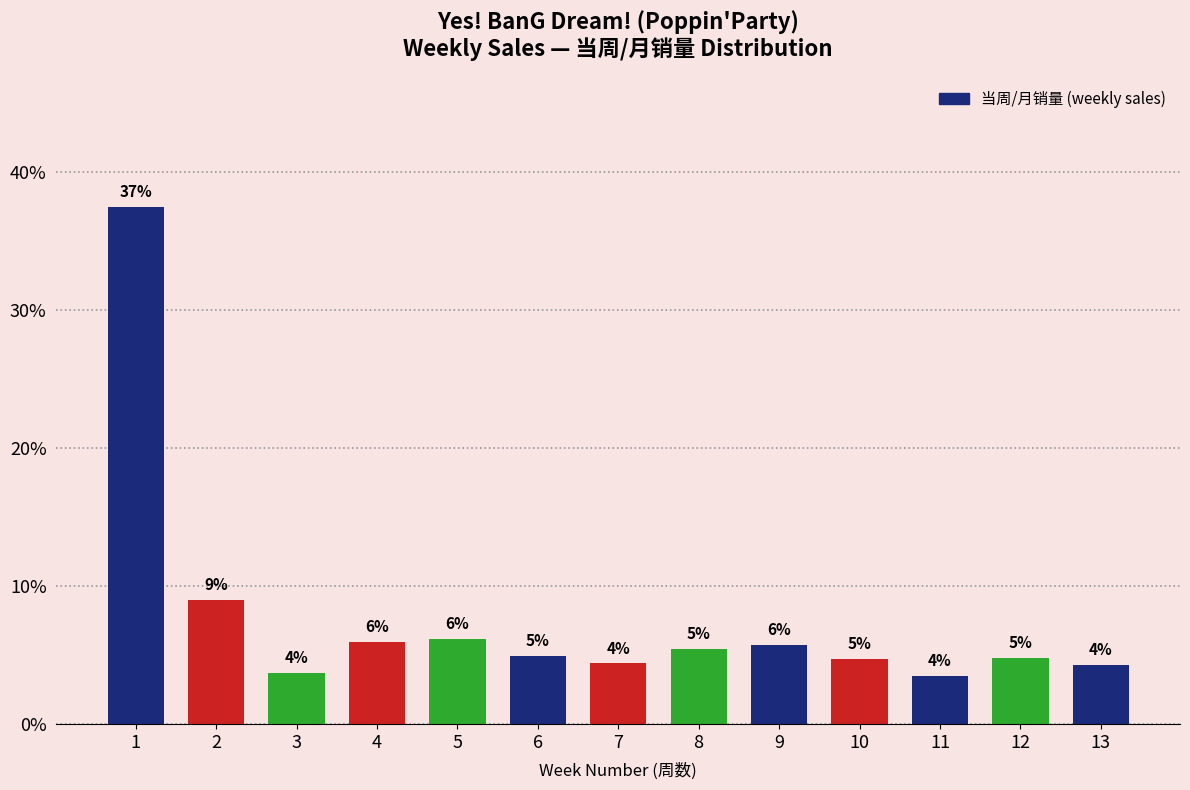

What is the greatest value displayed?

37.5